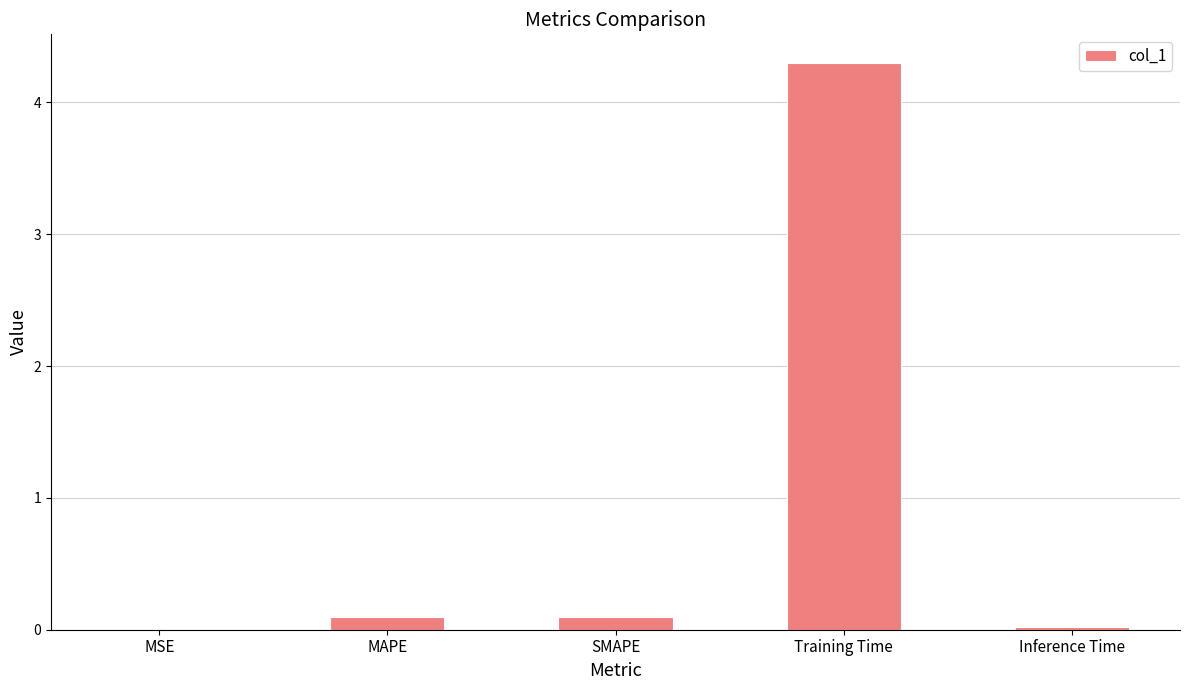

Between MAPE and MSE, which is larger?

MAPE